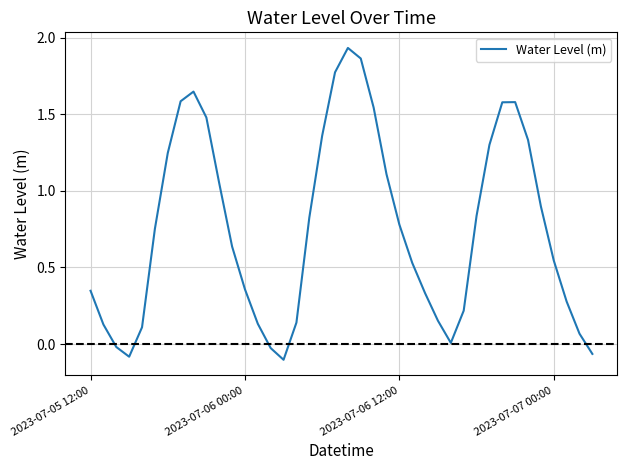

Does the chart display data point markers on the line(s)?

No